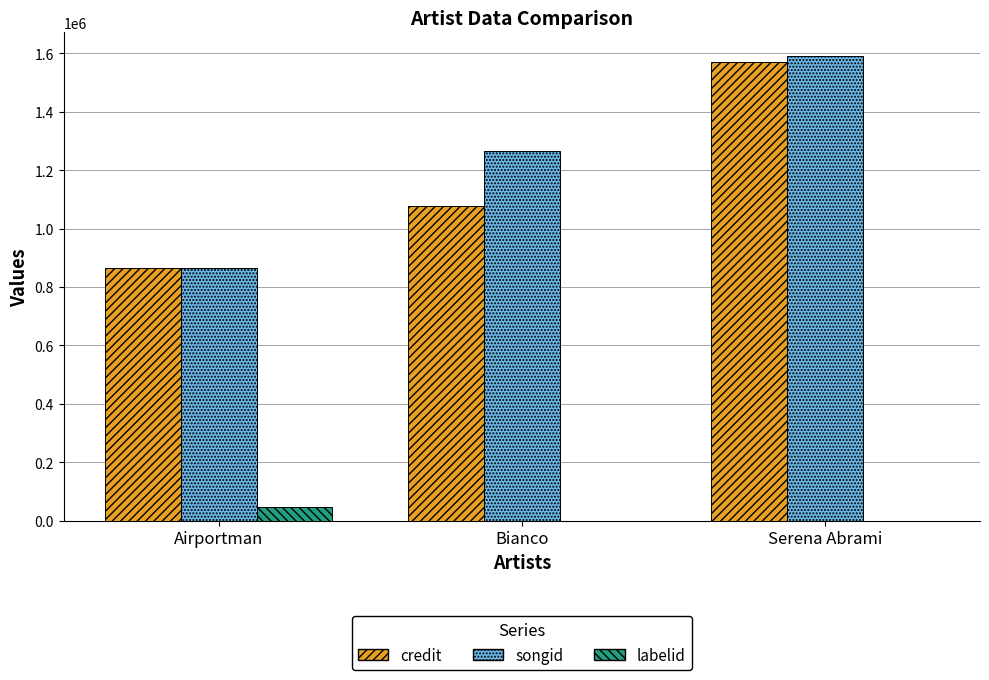

How many series are shown in this chart?

3